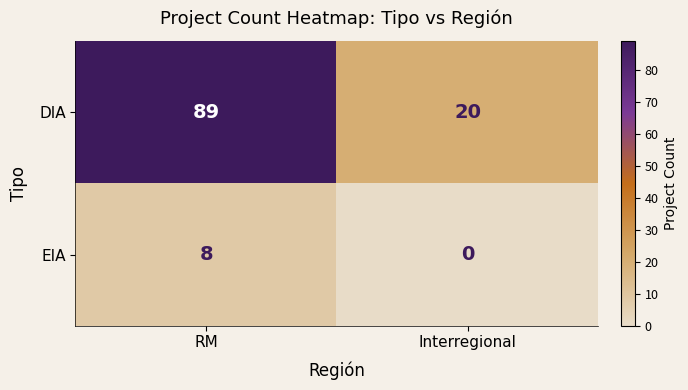

What is the sum of the EIA values at Interregional and RM?

8